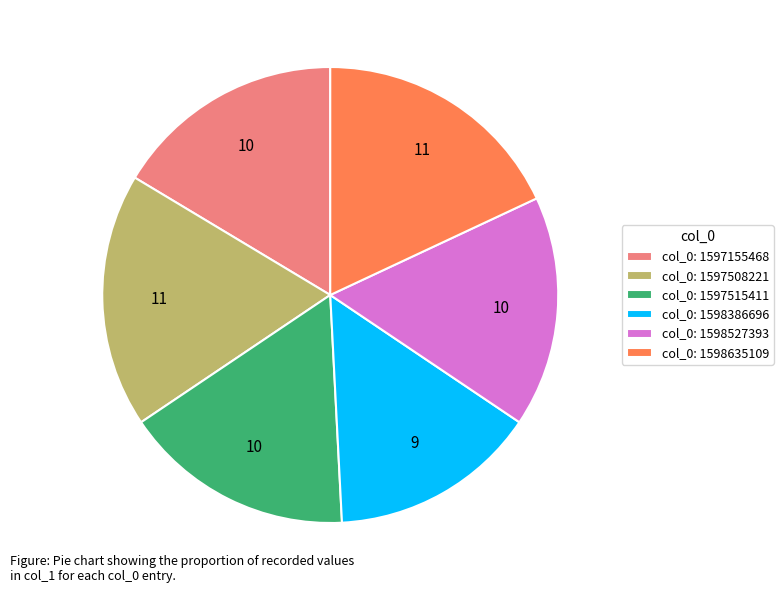

Is there any slice that represents more than half of the pie?

No